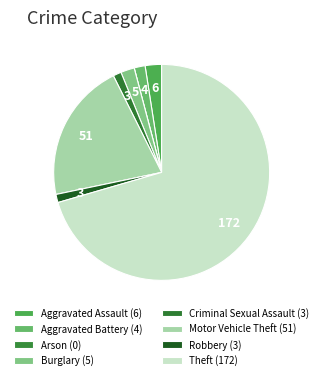

What percentage is the Theft slice, to the nearest percent?

70%